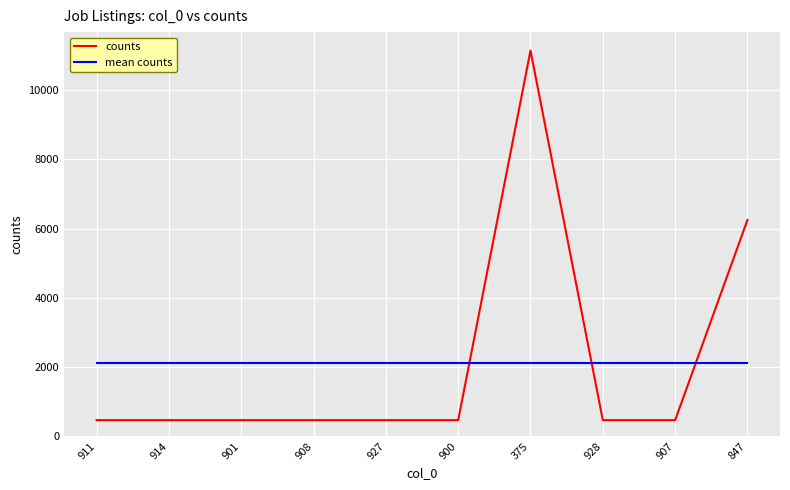

Reading left to right, list all the values displayed in this chart.

counts: 468.0	468.0	468.0	468.0	468.0	468.0	11146.0	468.0	468.0	6252.0
mean counts: 2114.2	2114.2	2114.2	2114.2	2114.2	2114.2	2114.2	2114.2	2114.2	2114.2